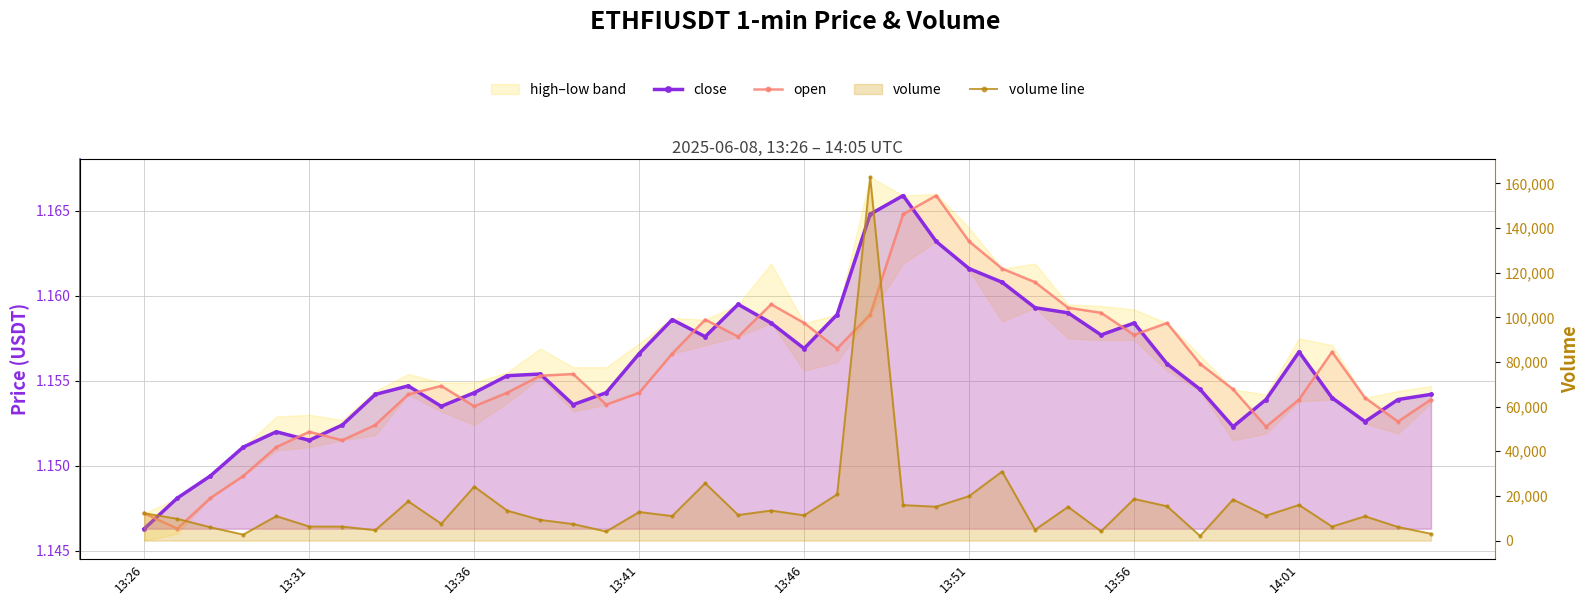

Which has a higher value, 8 or 27?

27